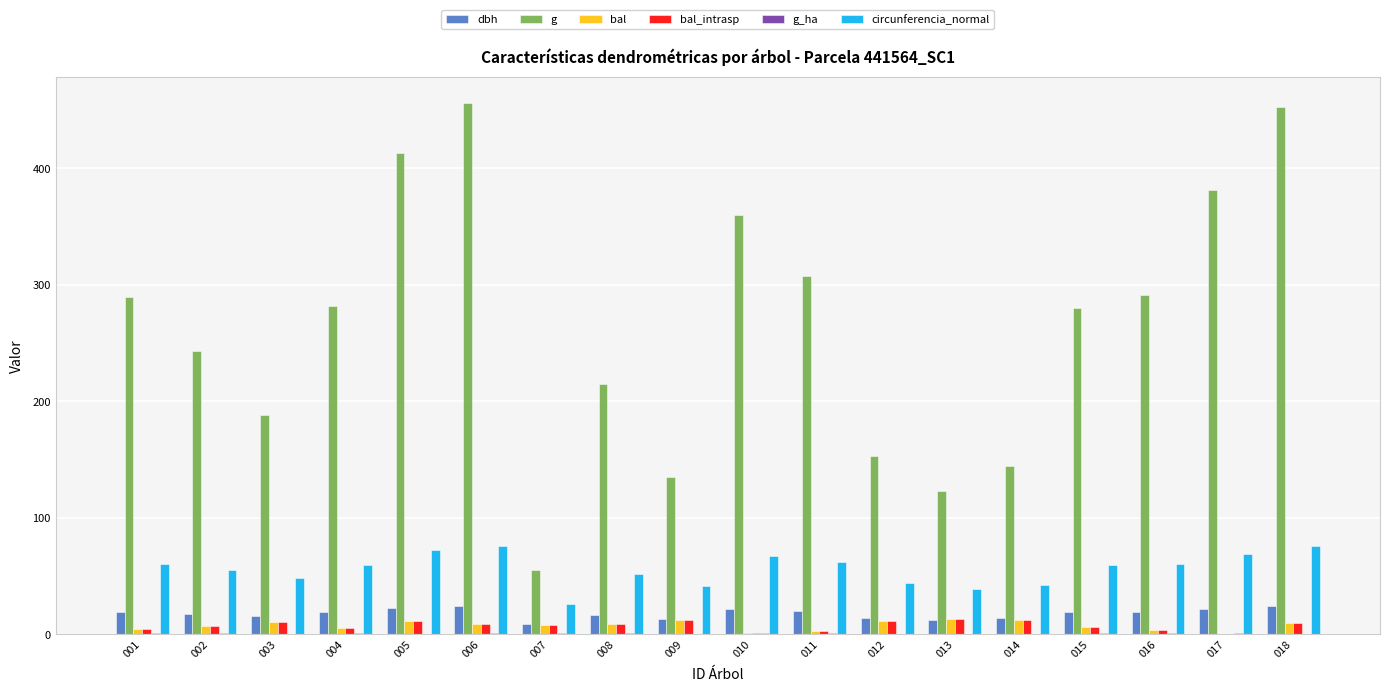

What is the sum of all bal values?

135.3